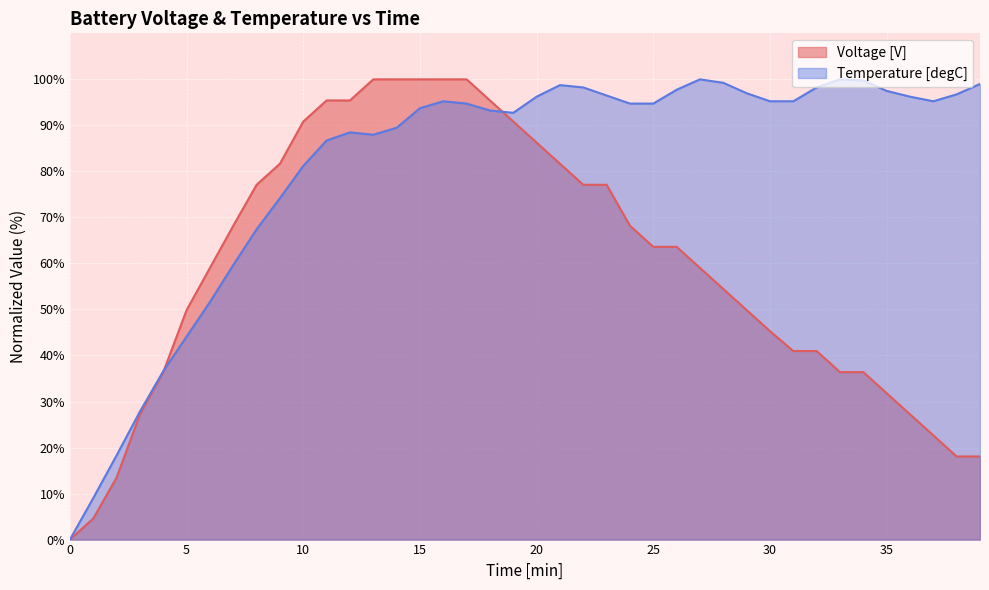

True or false: Temperature [degC] has more than 0 points higher than both neighbors.

True